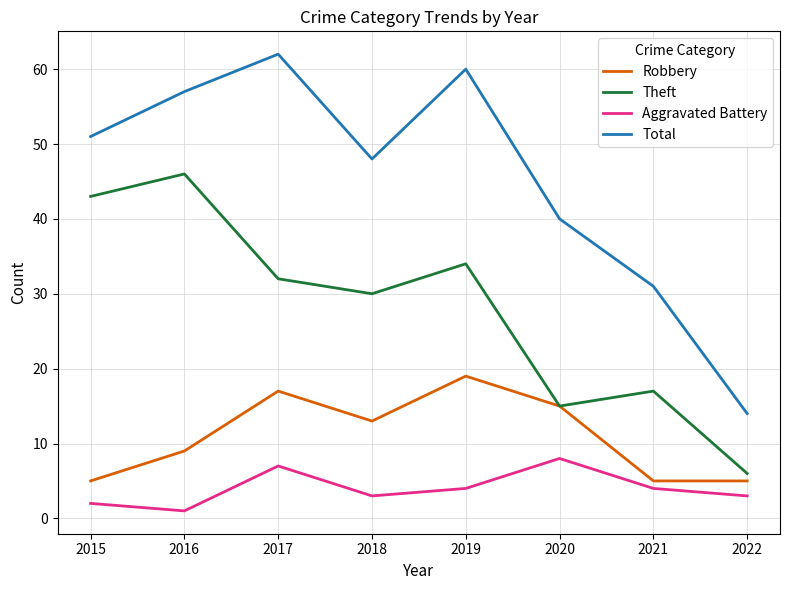

Which series has the largest total across all categories?

Total